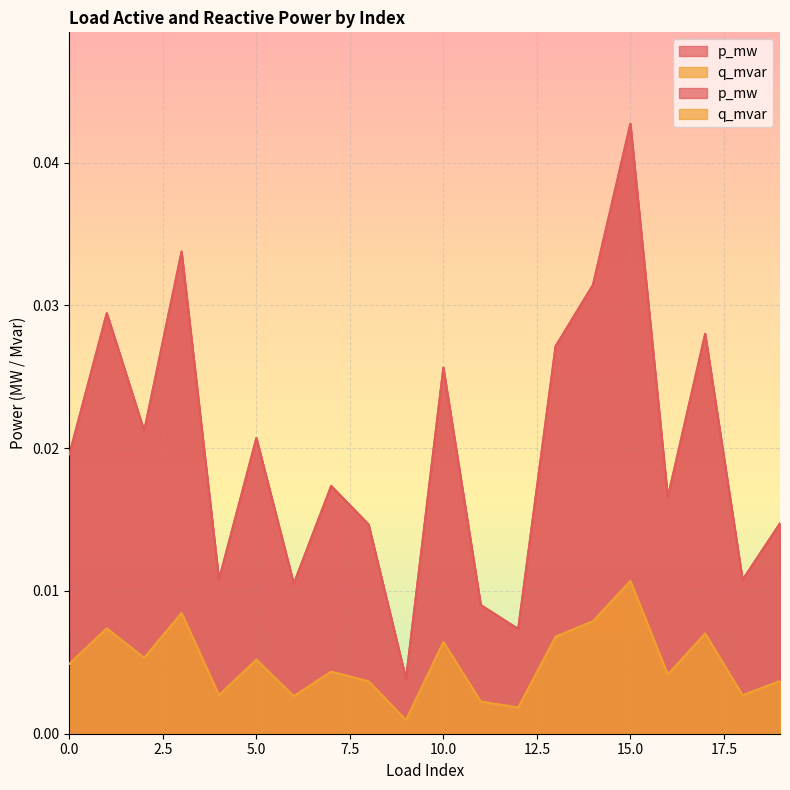

True or false: q_mvar and p_mw cross at least once.

False